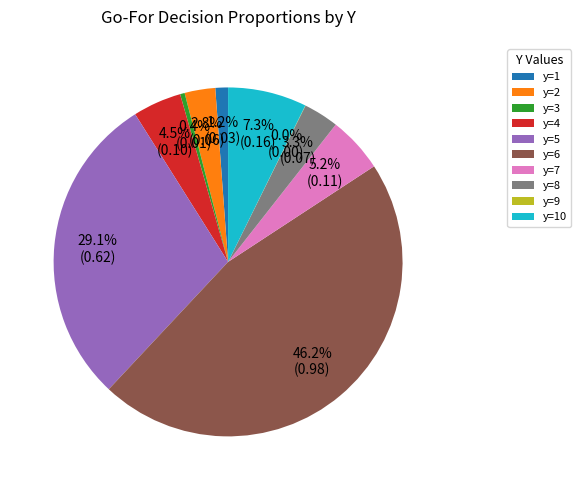

Which slice is the largest?

y=6